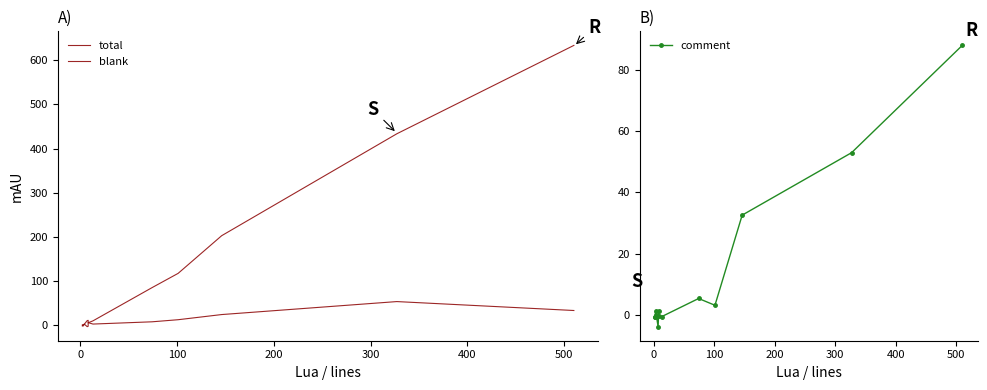

After their last crossing, which series has the higher values: comment or blank?

comment